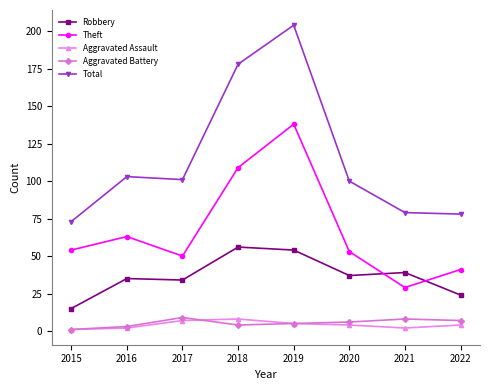

The value of Aggravated Assault at 2017 is 7. True or false?

True